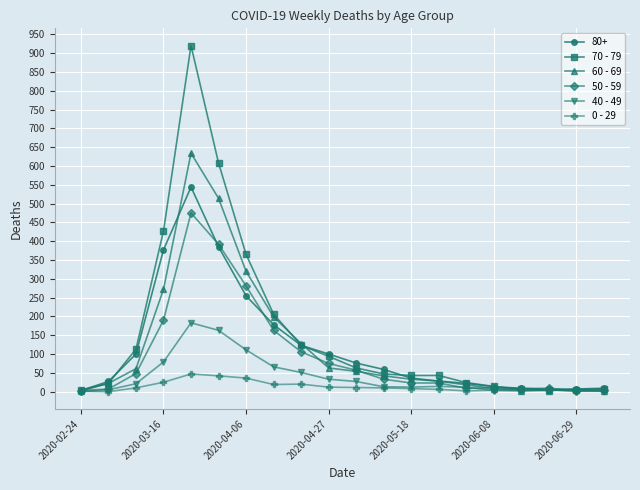

What is the value of the 40 - 49 point at the 9th from the left?

51